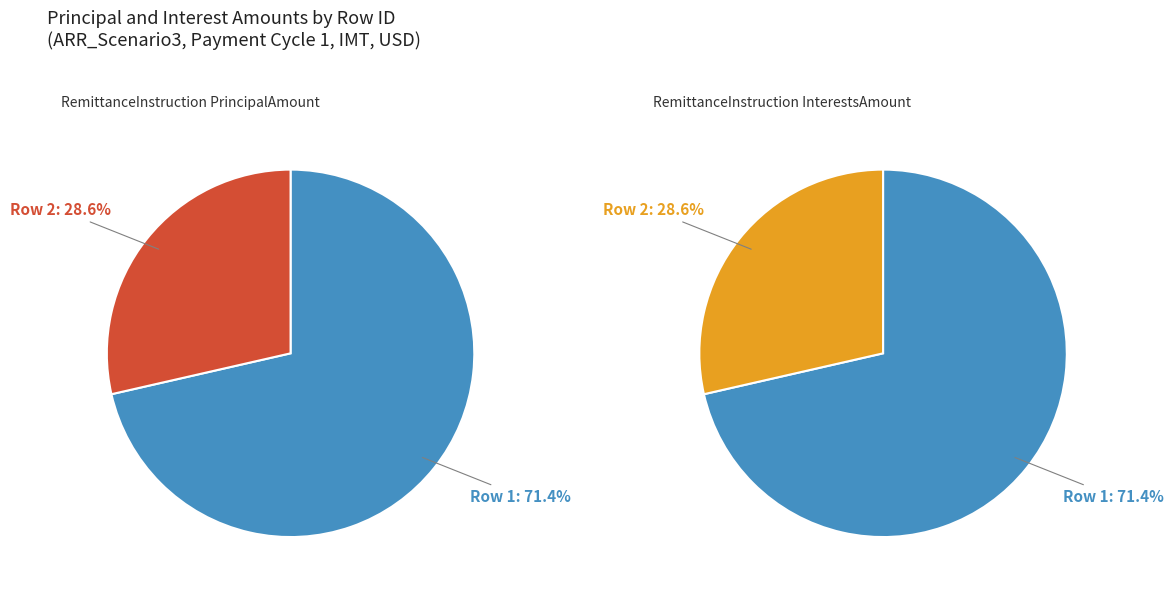

How many segments does this pie chart have?

2